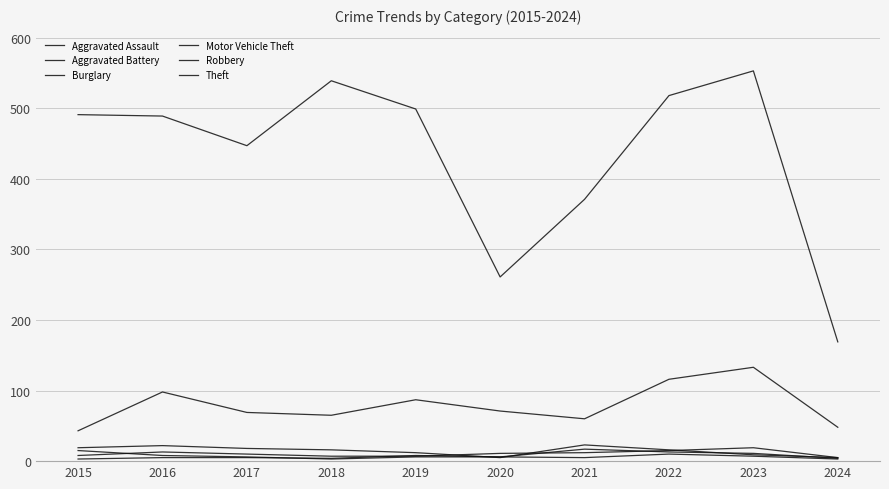

The value of Aggravated Assault at 2022 is 15. True or false?

True